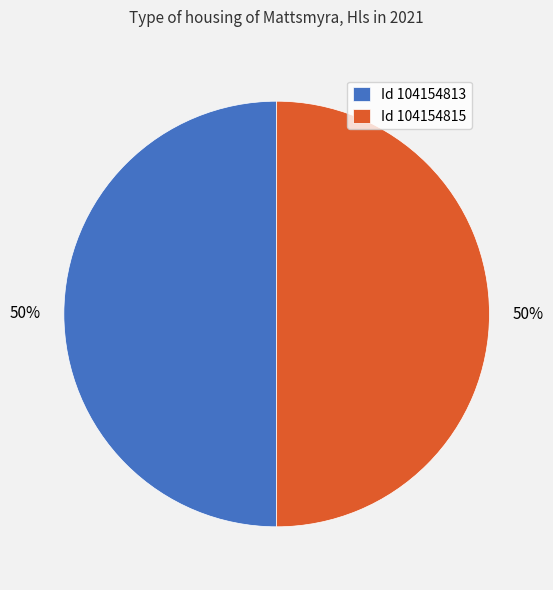

To the nearest percent, what percentage of the pie is Id 104154815?

50%